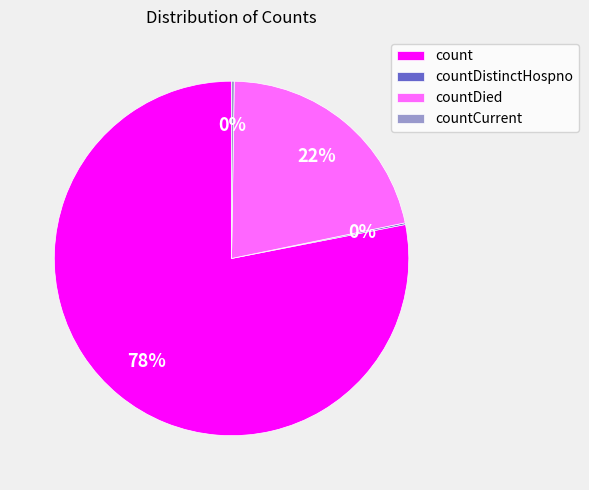

Is it true that countDied is 35% of the pie?

False